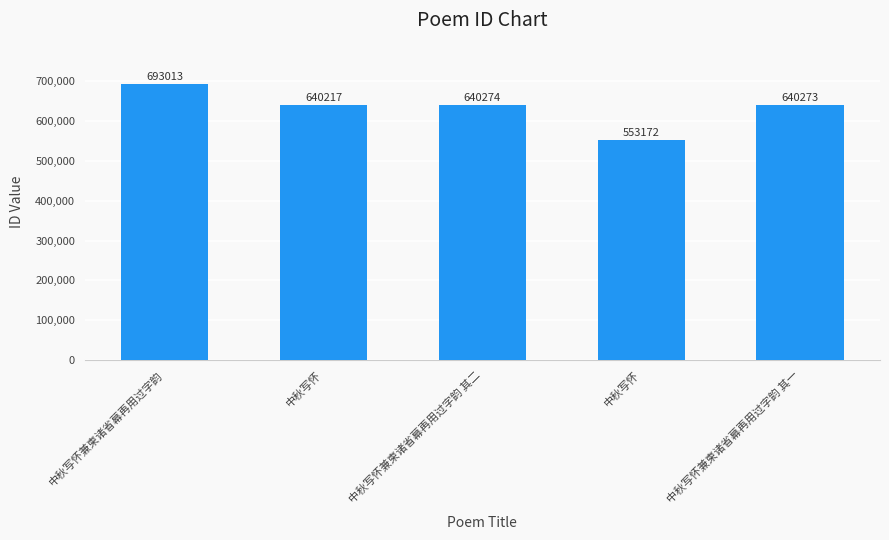

What is the difference between the values at 中秋写怀 and 中秋写怀兼柬诸省幕再用过字韵 其二?

87102